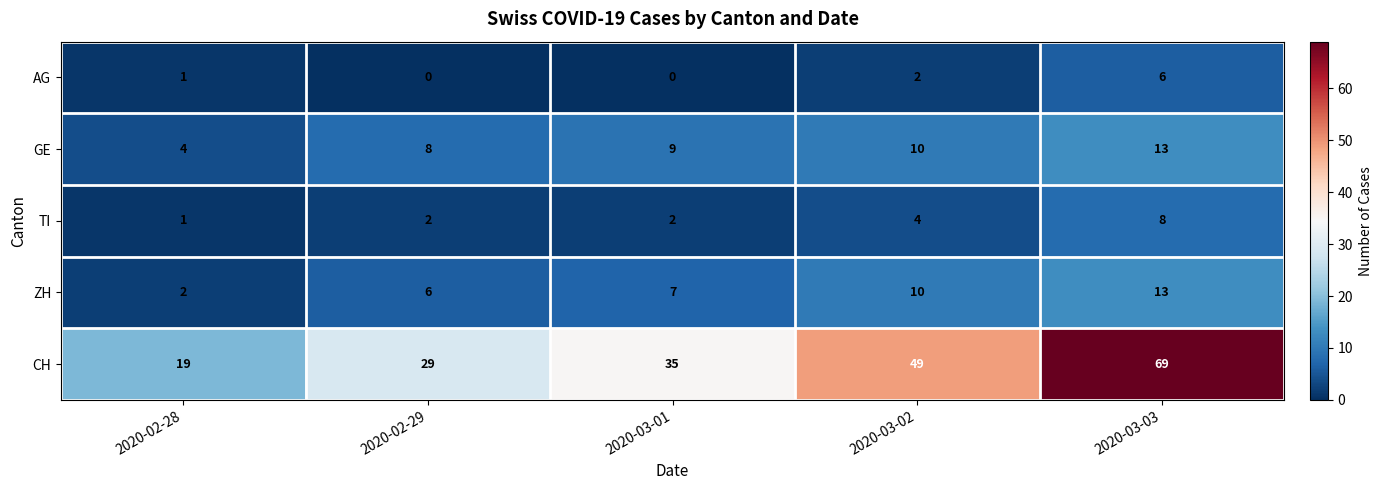

What is the average value of the TI series?

3